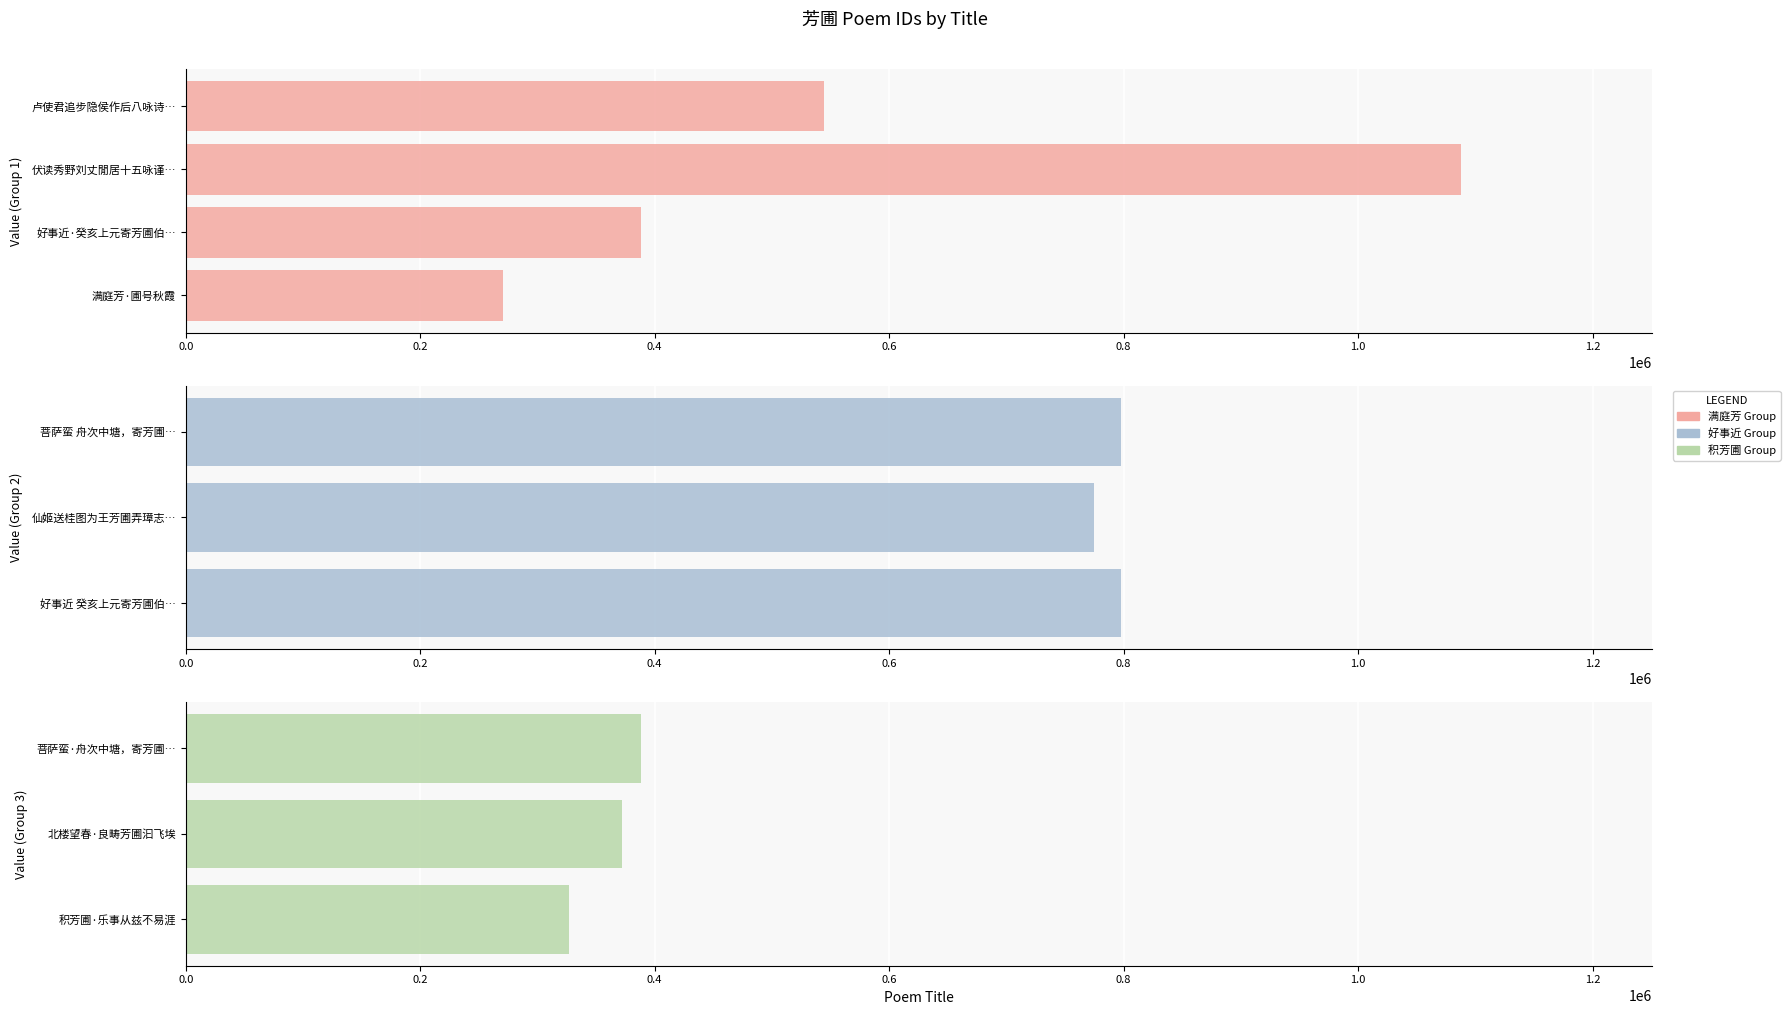

What is the ratio of the value at 满庭芳·圃号秋霞 to the value at 北楼望春·良畴芳圃汩飞埃?

0.7